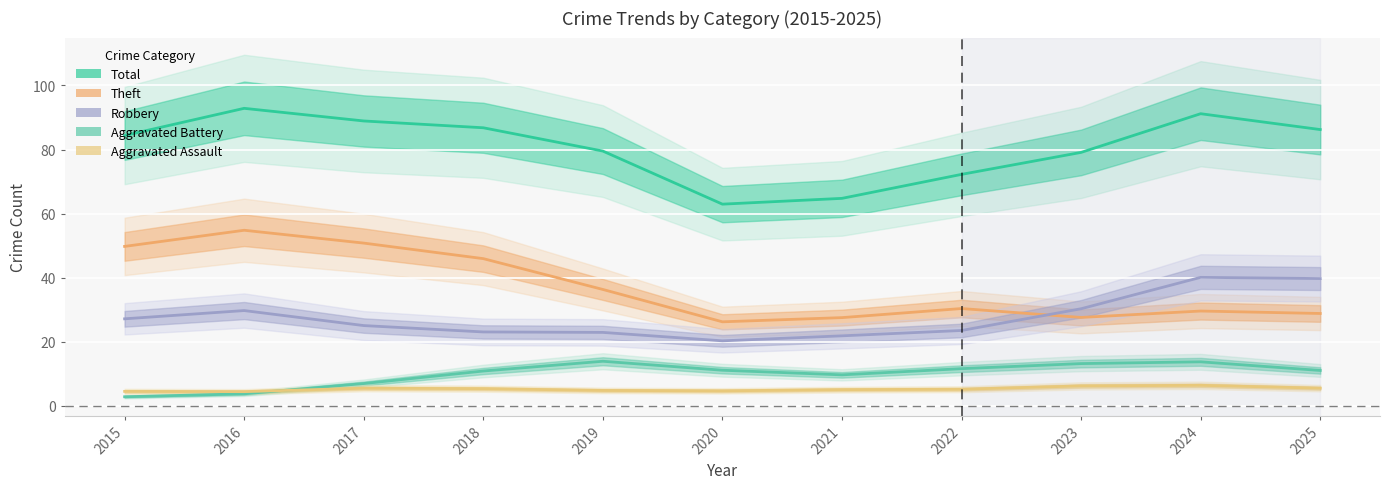

How many times do Theft and Robbery cross each other?

1